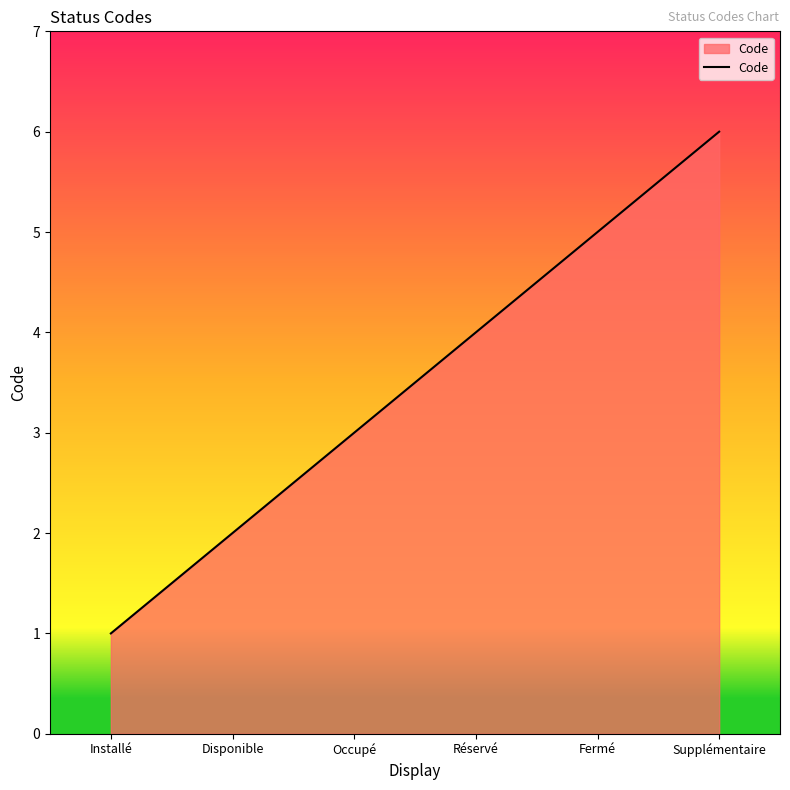

How many lines are shown in the chart?

1